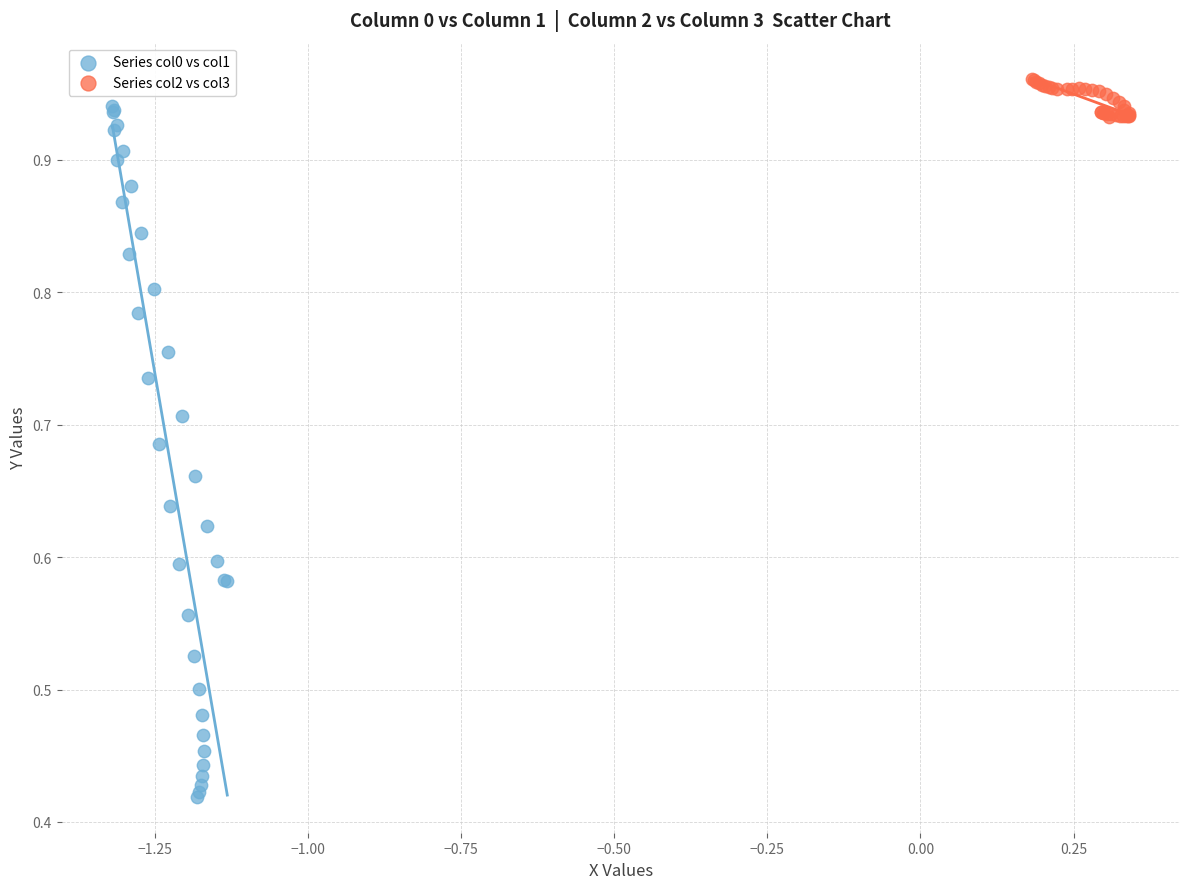

Which series contains the lowest Y value?

Series col0 vs col1